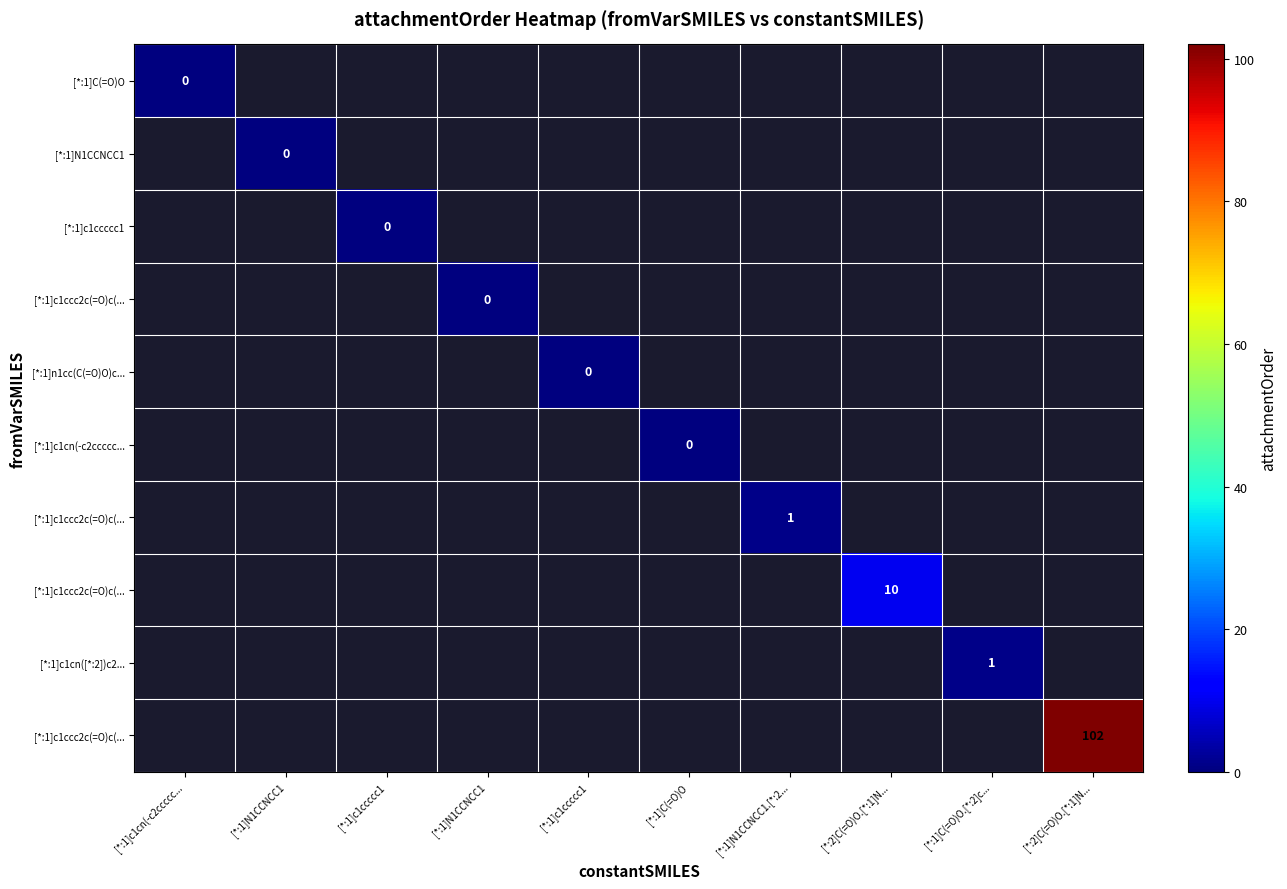

Count the number of data series in this chart.

10